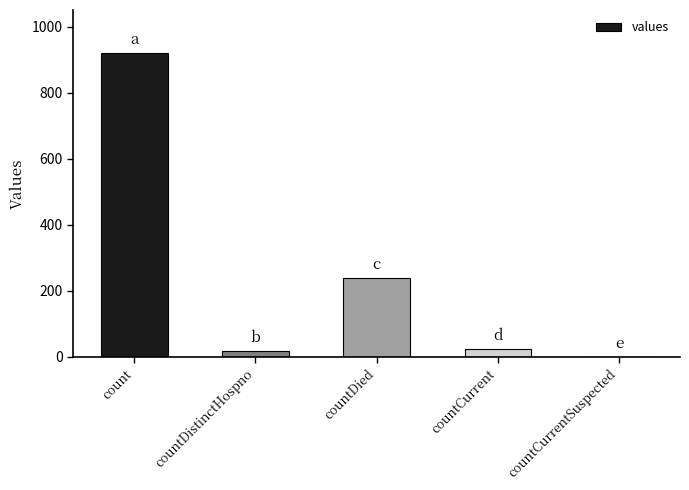

What is the ratio of the value at countDistinctHospno to the value at countCurrent?

0.8